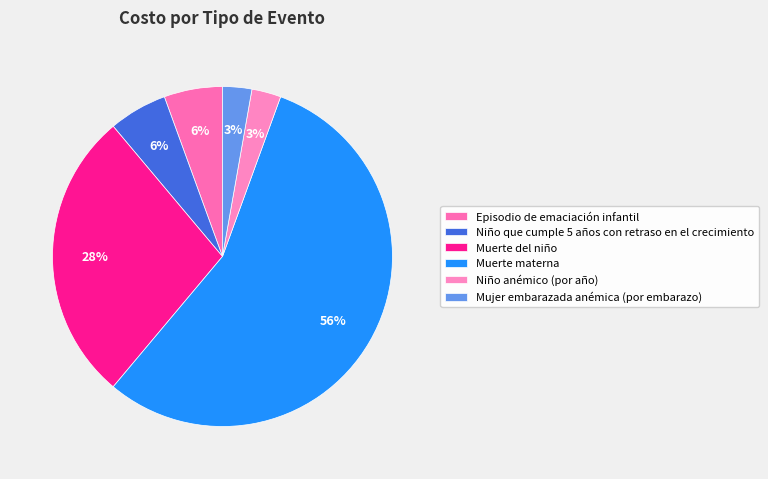

To the nearest percent, what is the average slice percentage?

17%